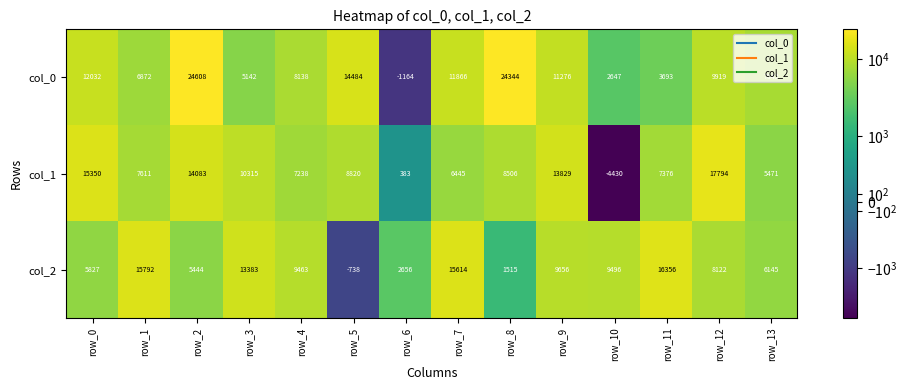

At how many categories does at least one series exceed 23325?

2